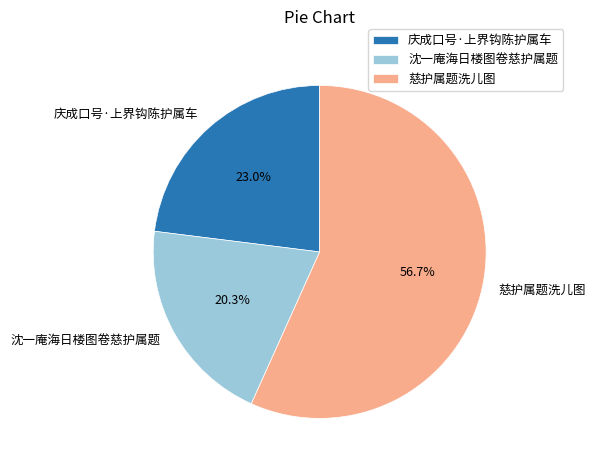

How many segments does this pie chart have?

3